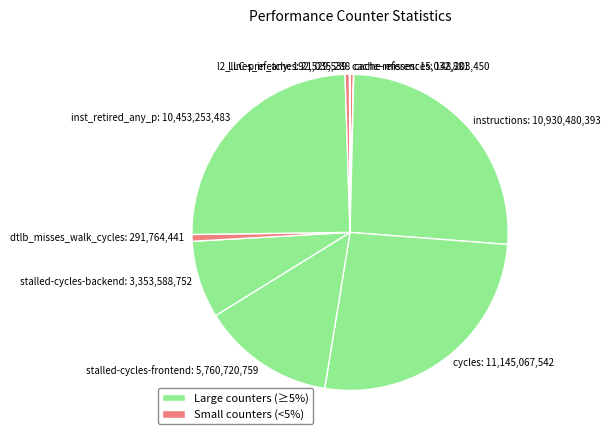

What is the ratio of the value at cycles: 11,145,067,542 to the value at stalled-cycles-backend: 3,353,588,752?

3.3